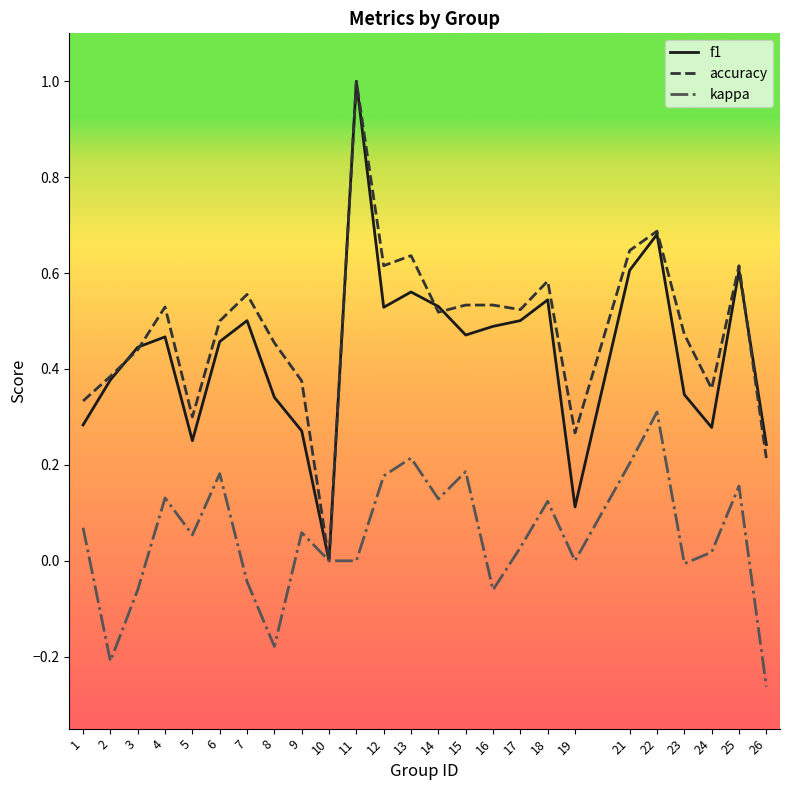

At which label does kappa reach its minimum?

26